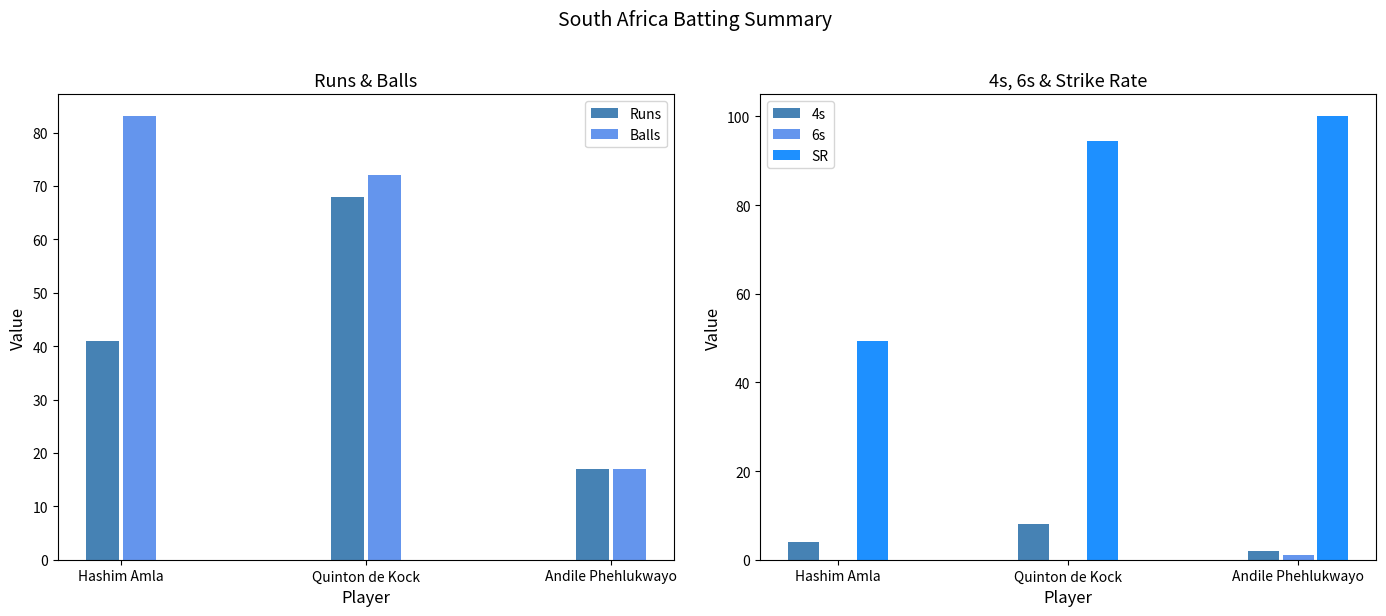

Between Andile Phehlukwayo and Hashim Amla, which is larger?

Hashim Amla